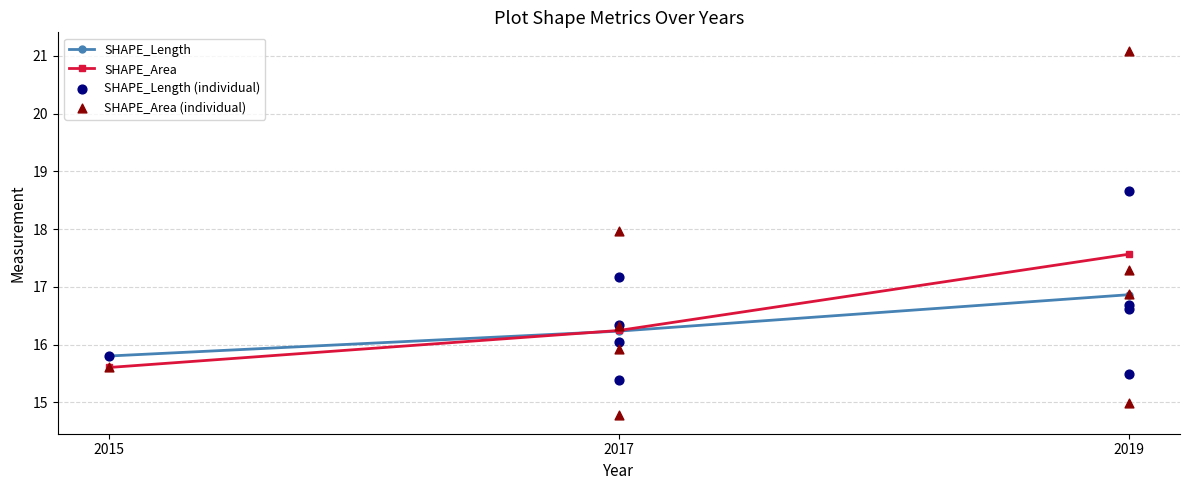

Which series has the largest Y range (max minus min)?

SHAPE_Area